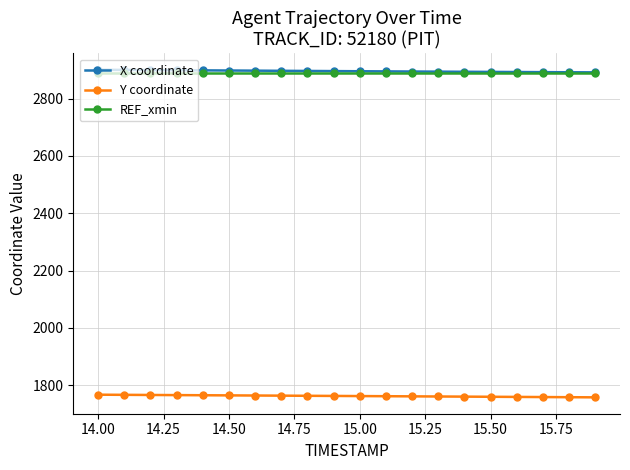

What is the value of the Y coordinate point at the 2nd from the left?

1766.6